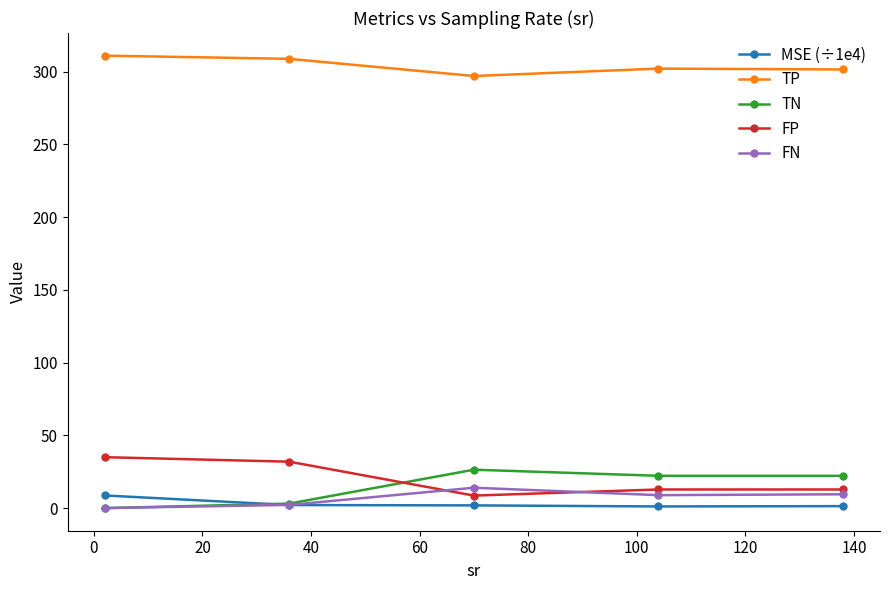

What is the value of the TP point at the 2nd from the left?

308.8